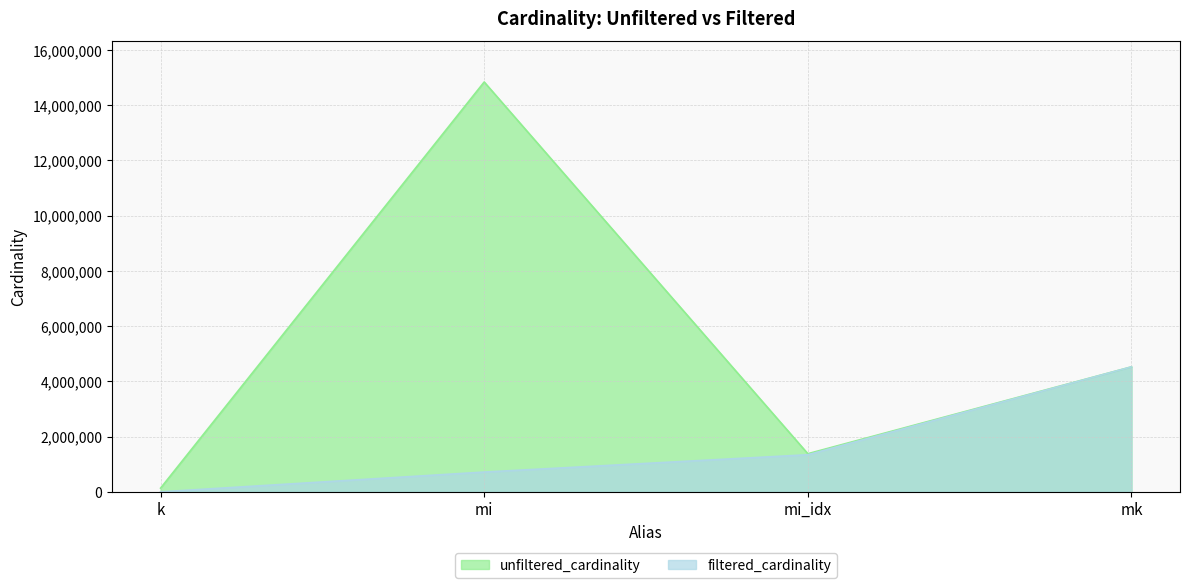

What is the label of the 2nd point from the left?

mi